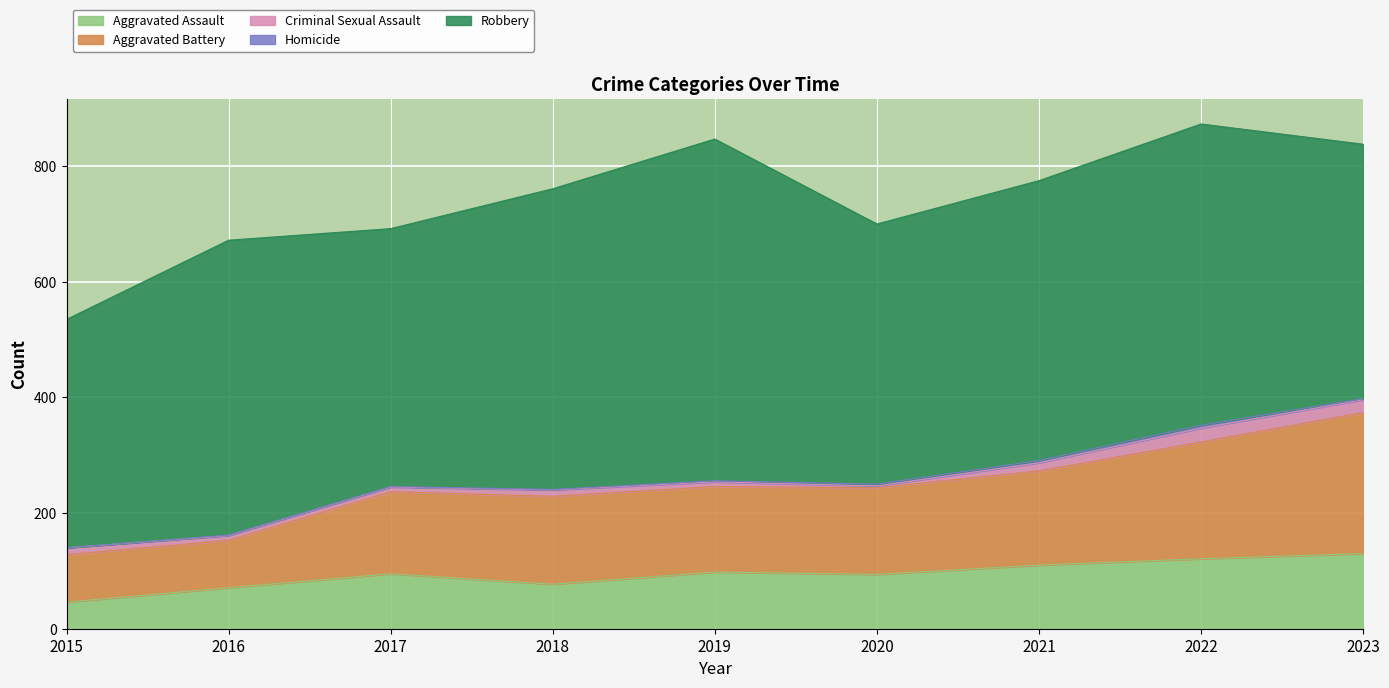

Rank the series at 2022 from lowest to highest value.

Homicide, Criminal Sexual Assault, Aggravated Assault, Aggravated Battery, Robbery